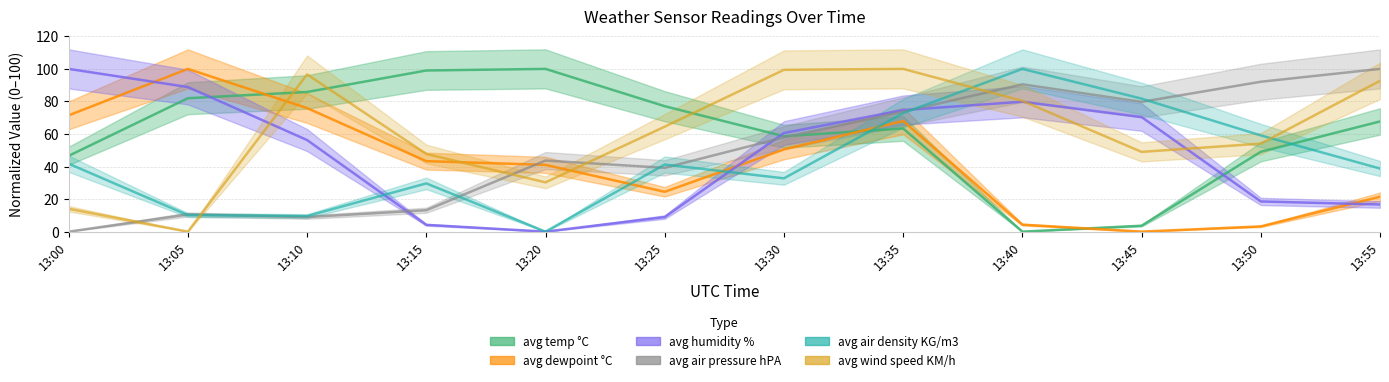

What is the value of the avg air density KG/m3 point at the 4th from the left?

29.6